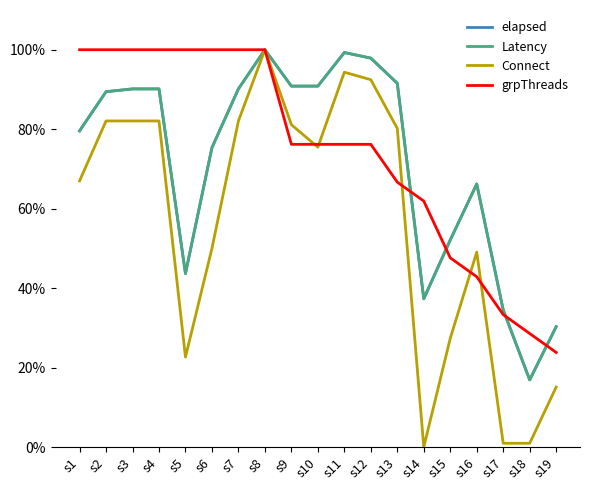

True or false: elapsed and Connect cross at least once.

False